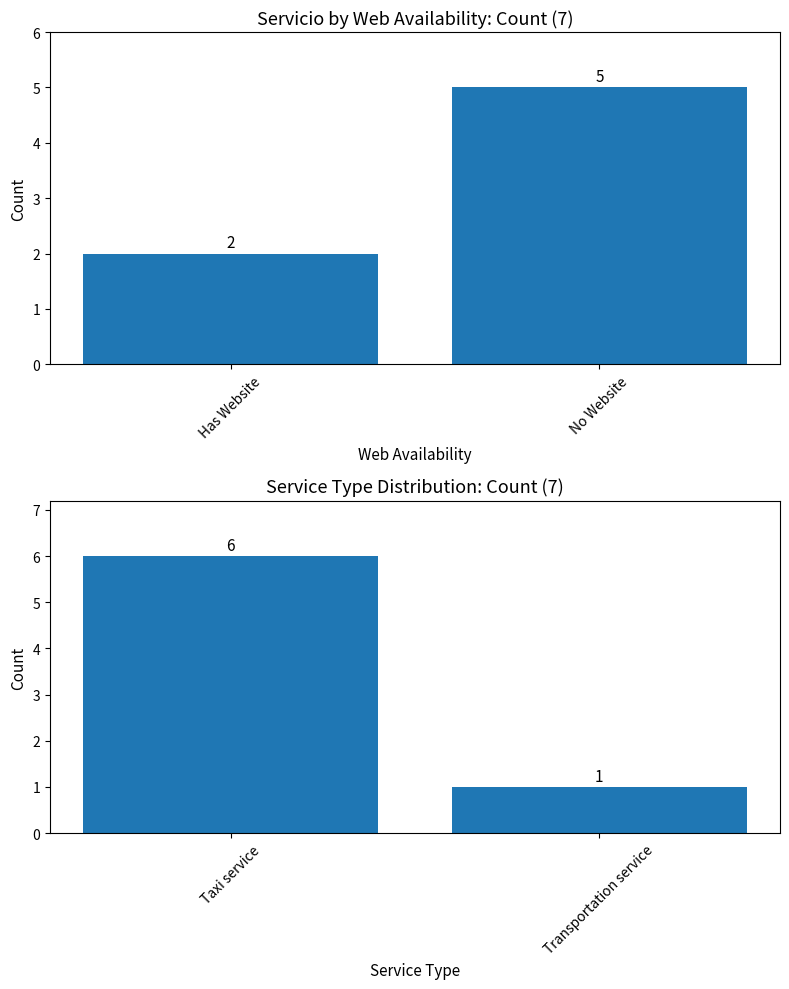

Does the chart contain any negative values?

No